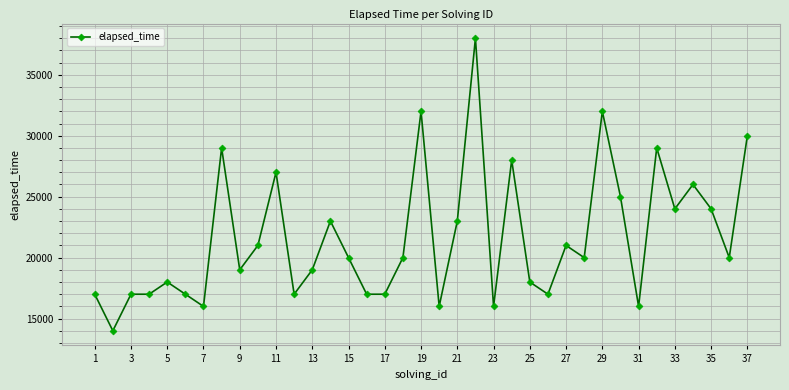

What is the average value?

21622